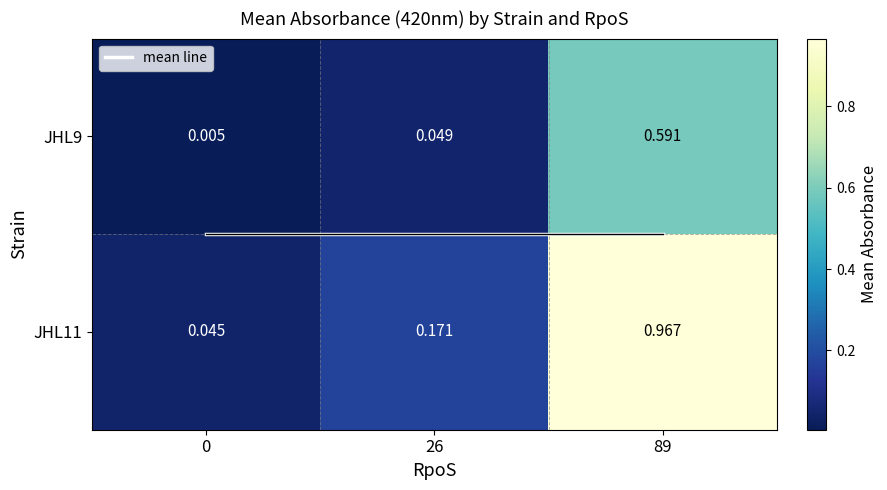

Is it true that mean line equals 0.8 at 89?

False